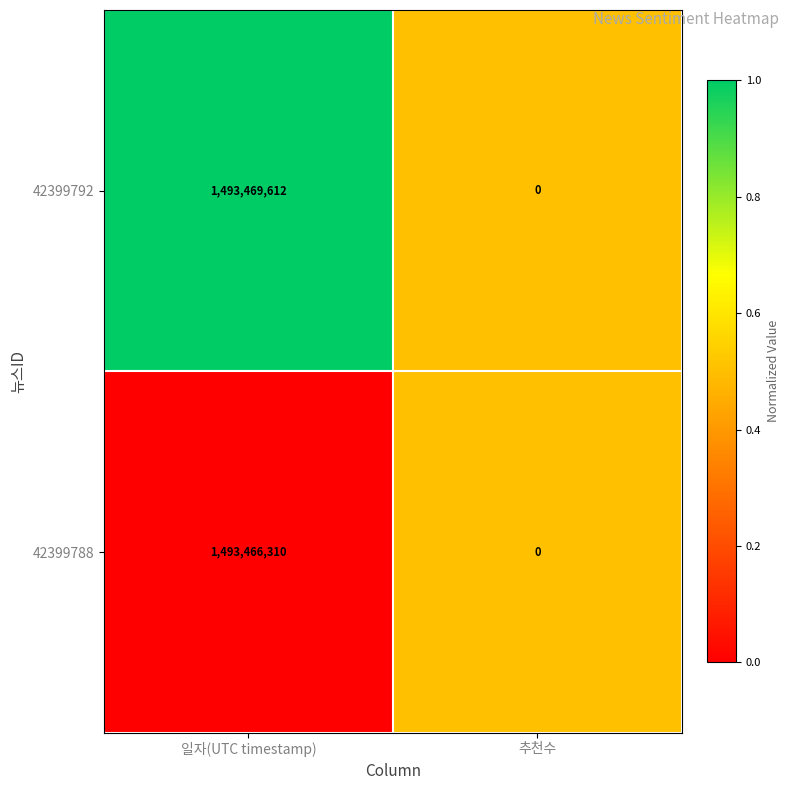

What is the average value of the 42399792 series?

746734806